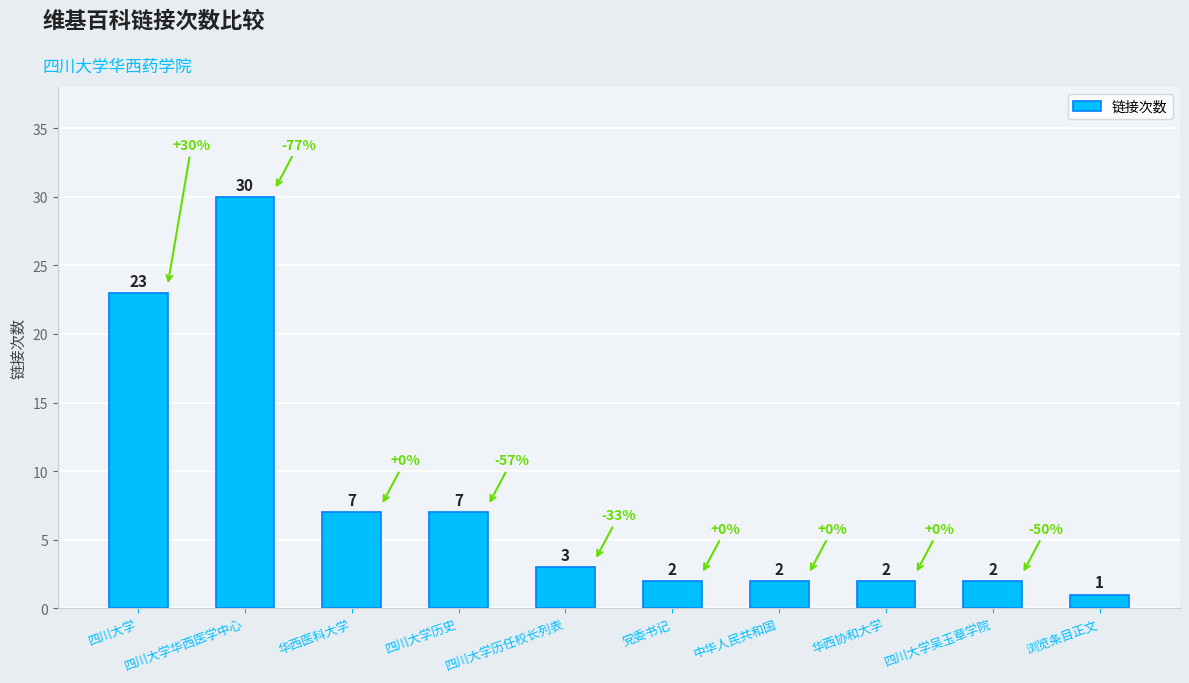

Does the chart contain any negative values?

No